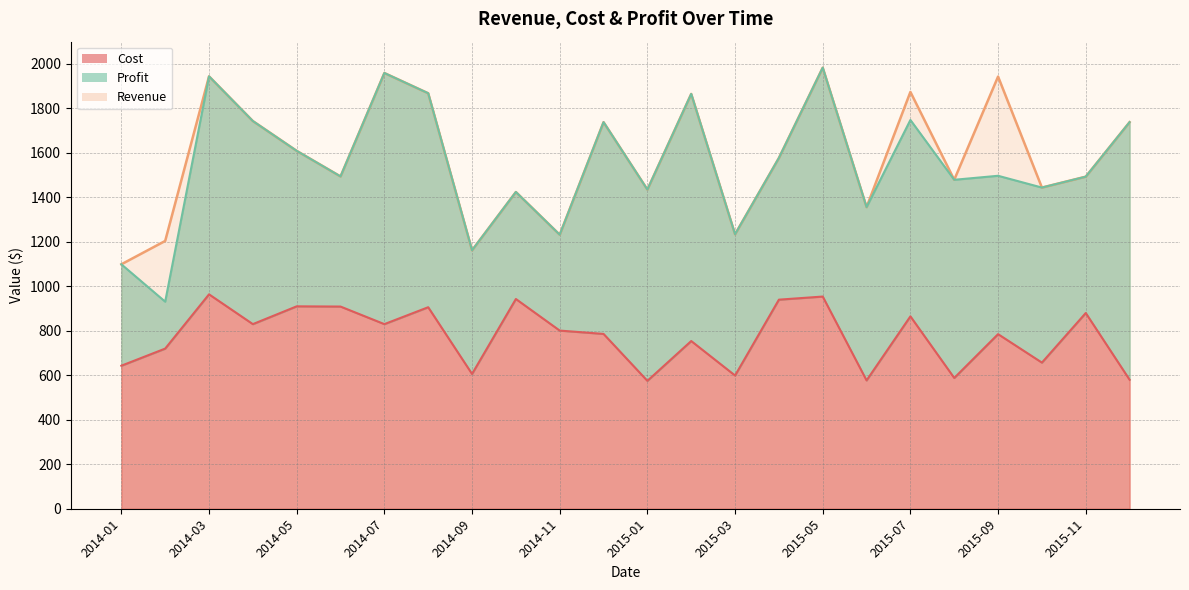

What is the difference between the second highest and minimum values in the Cost series?

379